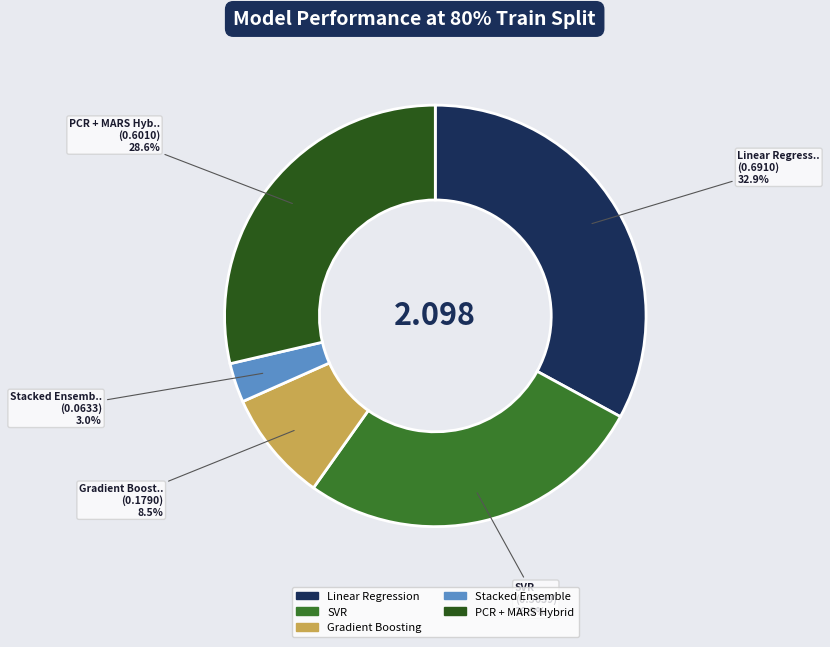

What is the largest slice in the pie chart?

Linear Regression